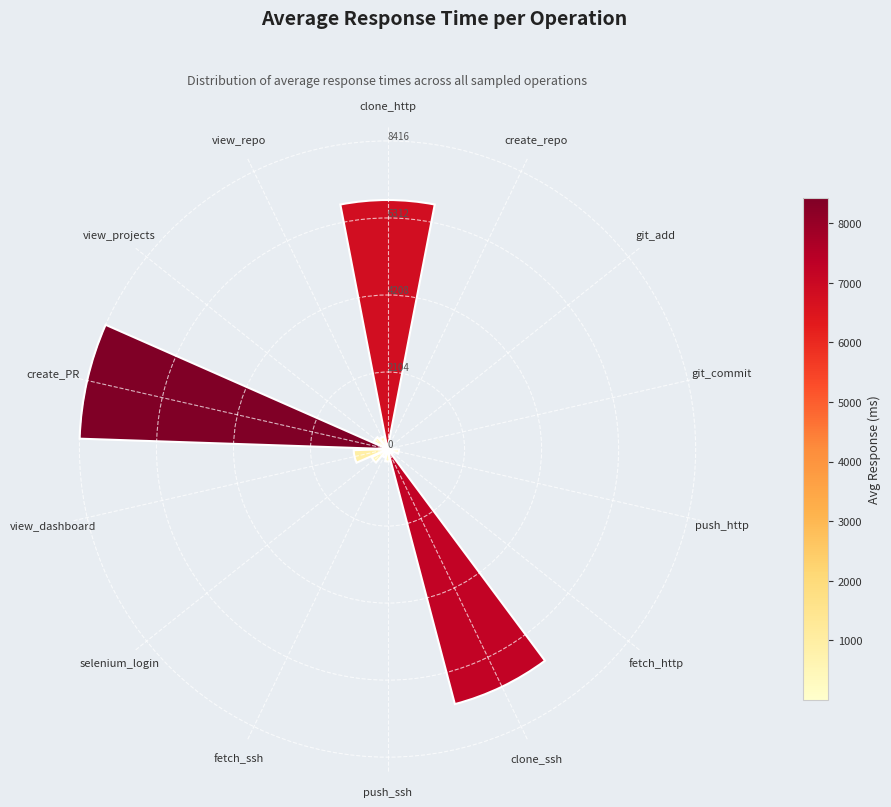

At which label is the value closest to 4209?

clone_http